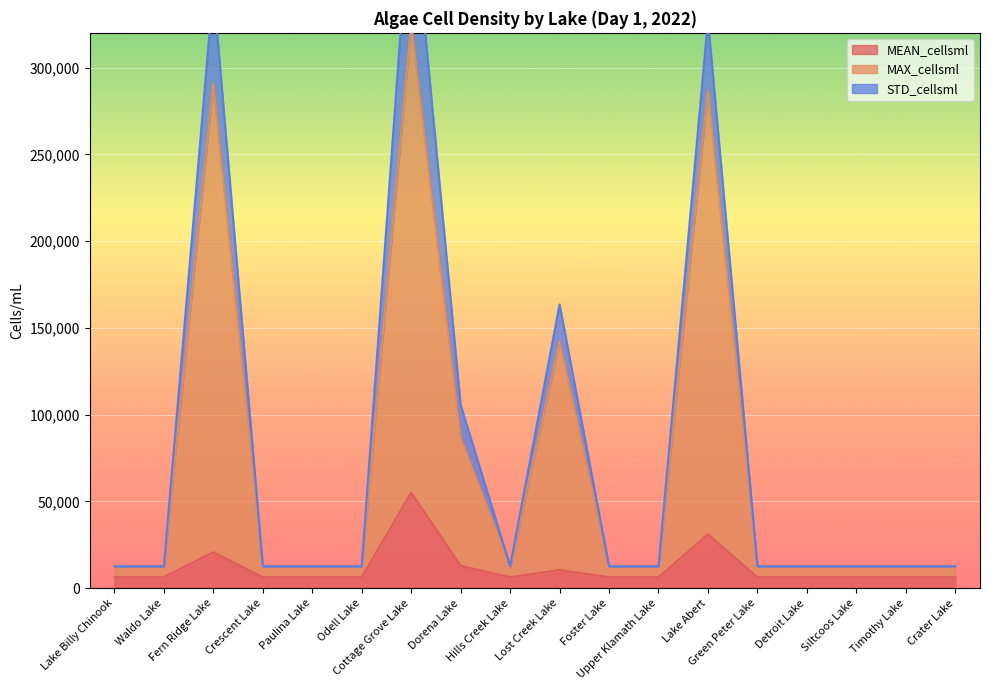

What is the total value across all series at Crescent Lake?

31547.9